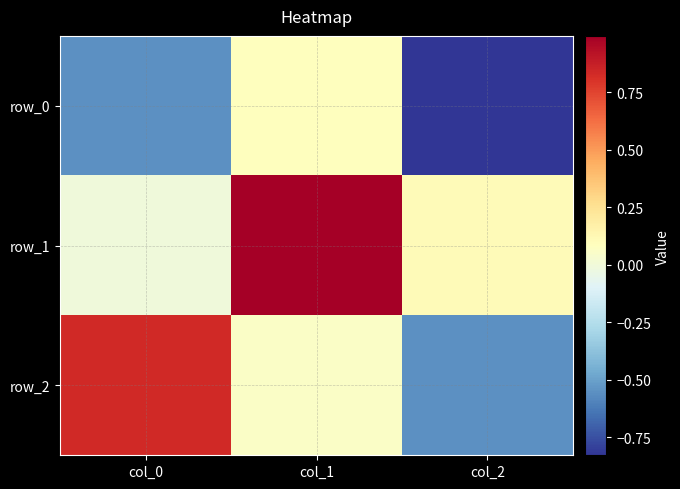

At which category does the chart reach its minimum across all series?

col_2